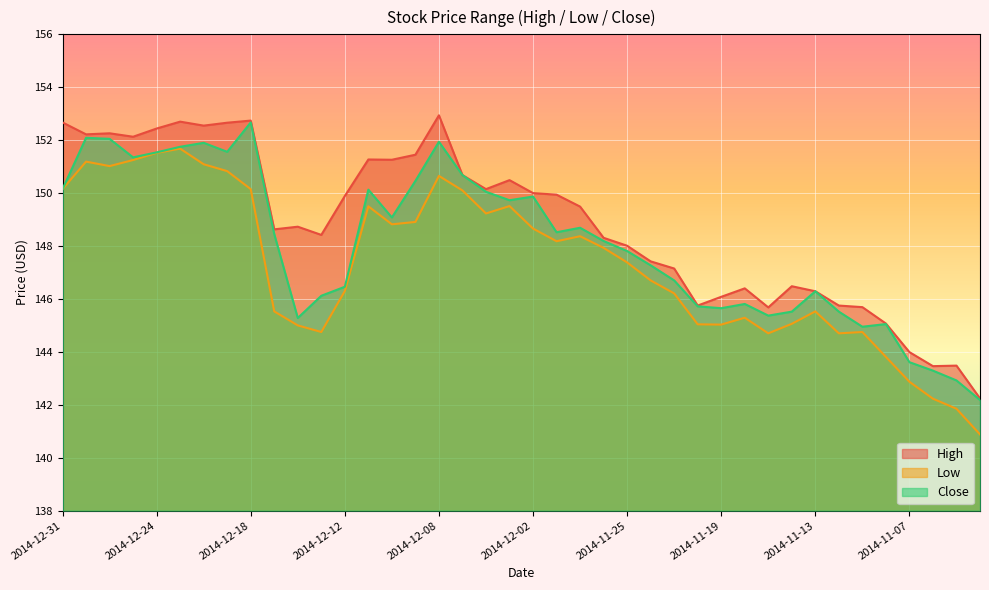

What is the greatest value displayed?

152.9